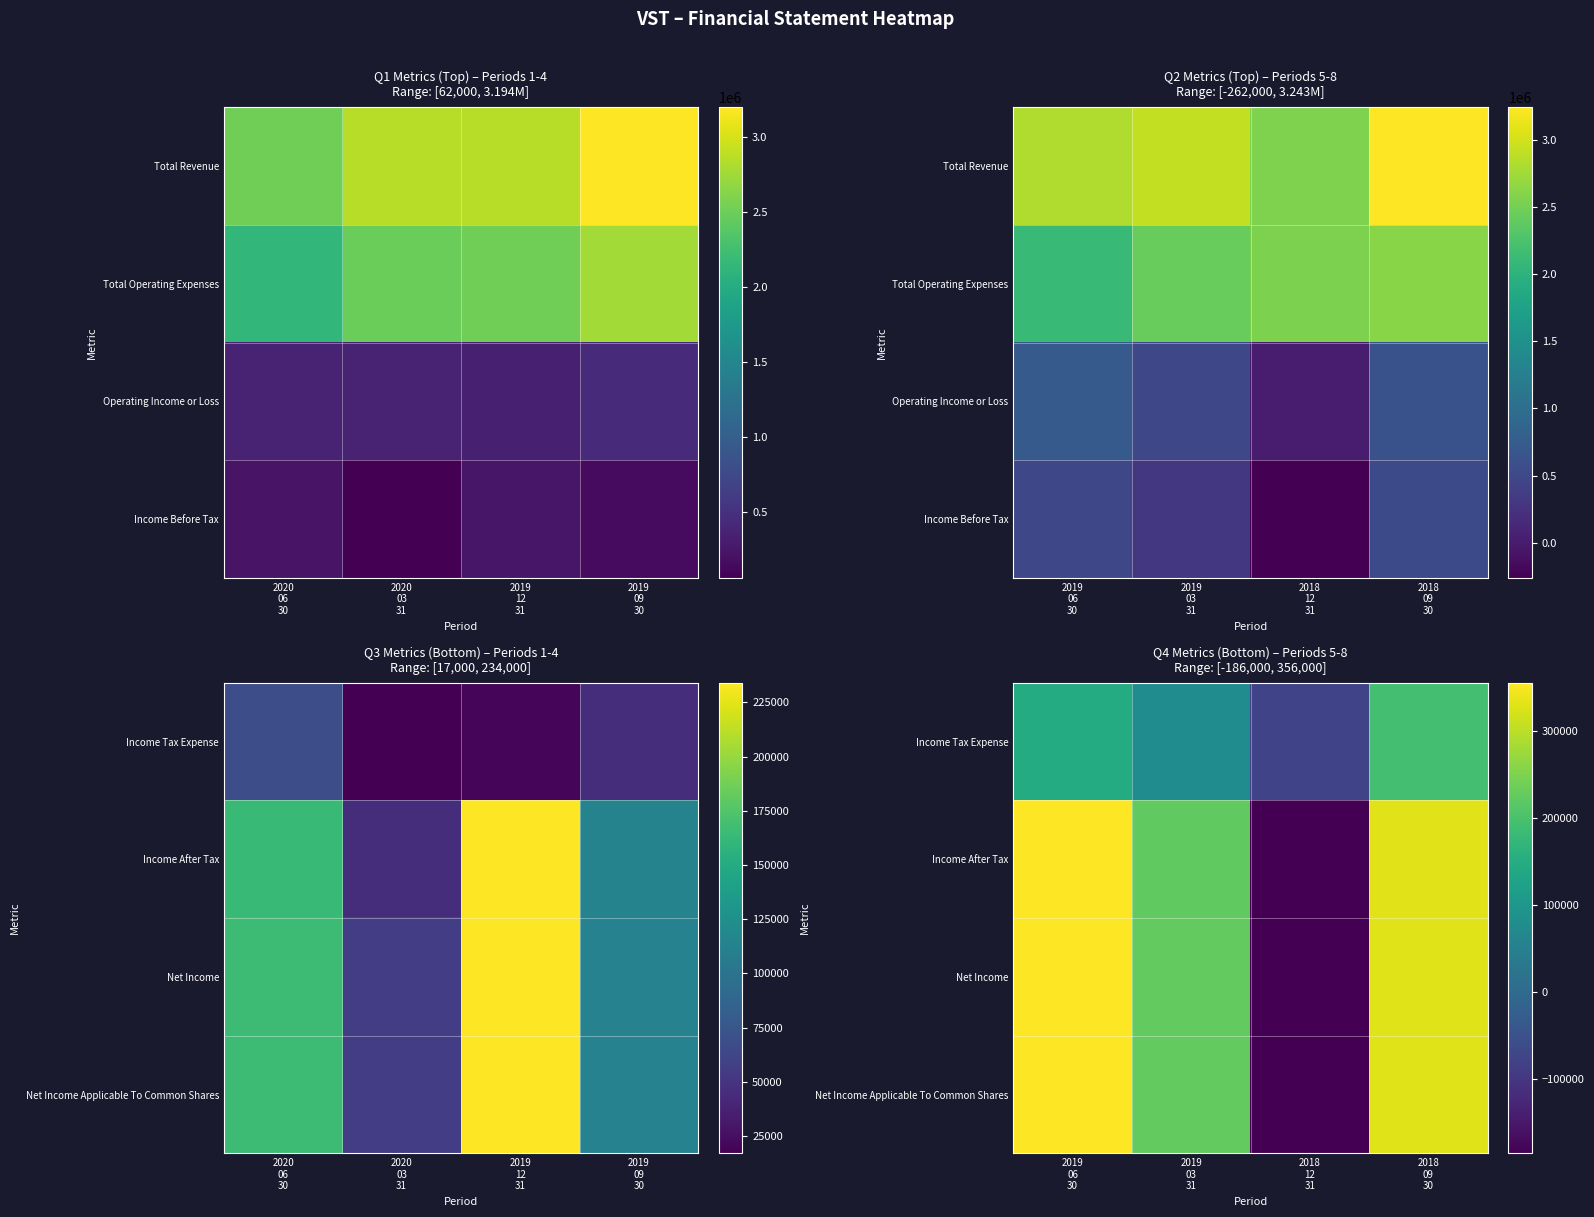

Which has a higher value, 2019 06 30 or 2018 12 31?

2019 06 30